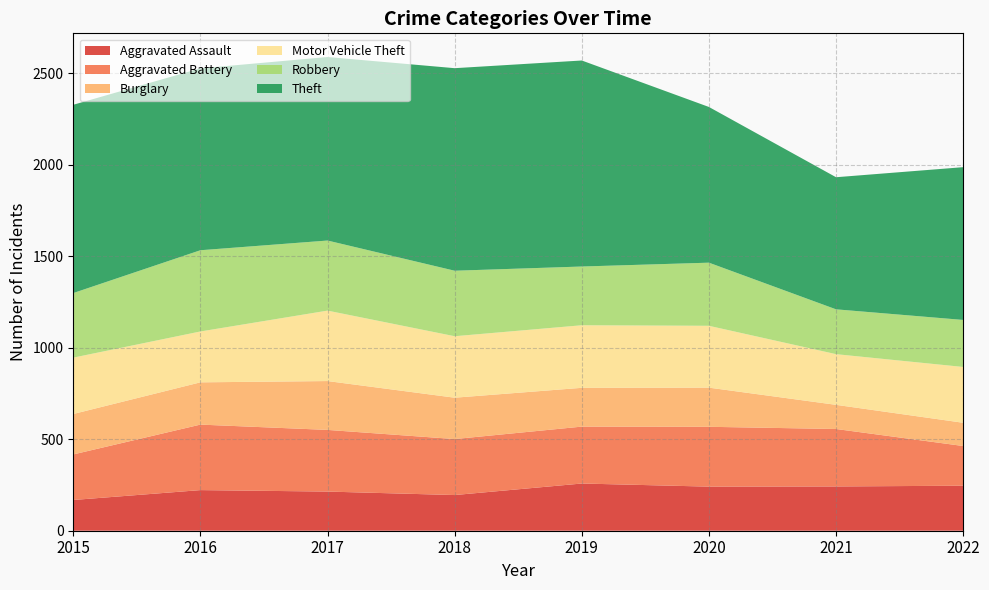

Reading right to left, what are all the values shown in this chart?

Aggravated Assault: 246	242	241	258	195	214	222	168
Aggravated Battery: 217	314	327	311	306	337	358	249
Burglary: 127	132	214	212	226	267	231	221
Motor Vehicle Theft: 305	277	338	342	336	385	278	308
Robbery: 257	245	345	321	358	383	444	353
Theft: 835	722	851	1126	1107	1003	994	1029